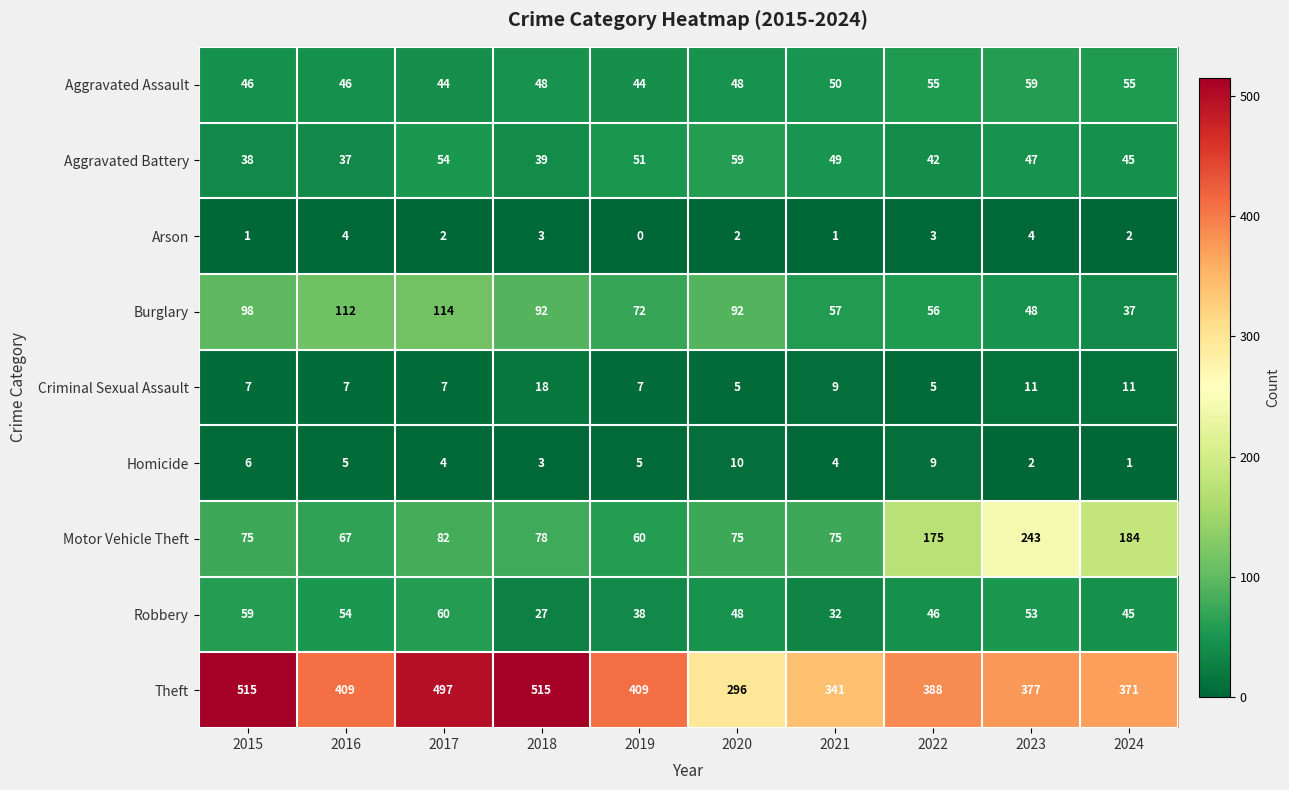

Rank the series at 2016 from highest to lowest value.

Theft, Burglary, Motor Vehicle Theft, Robbery, Aggravated Assault, Aggravated Battery, Criminal Sexual Assault, Homicide, Arson